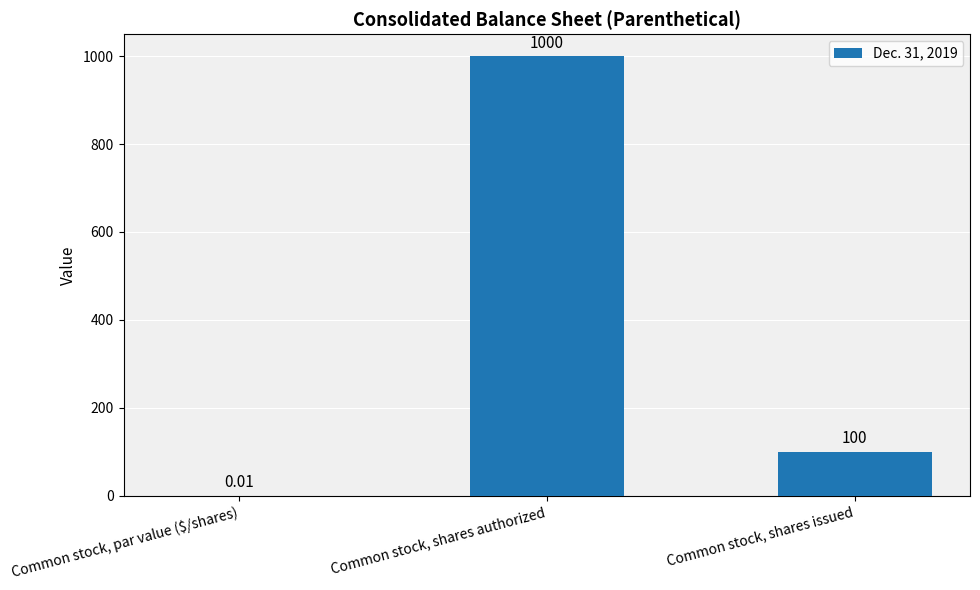

What is the sum of all values?

1100.0